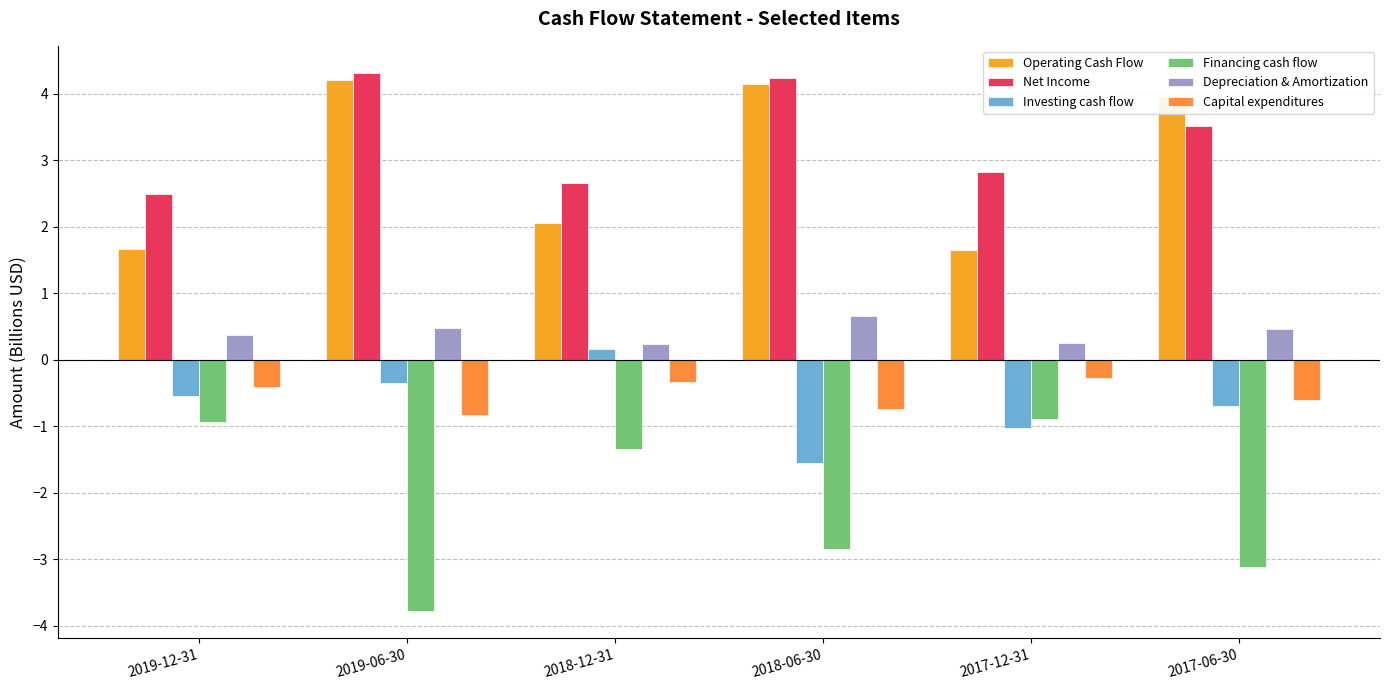

How many values in the Financing cash flow series exceed -1?

2